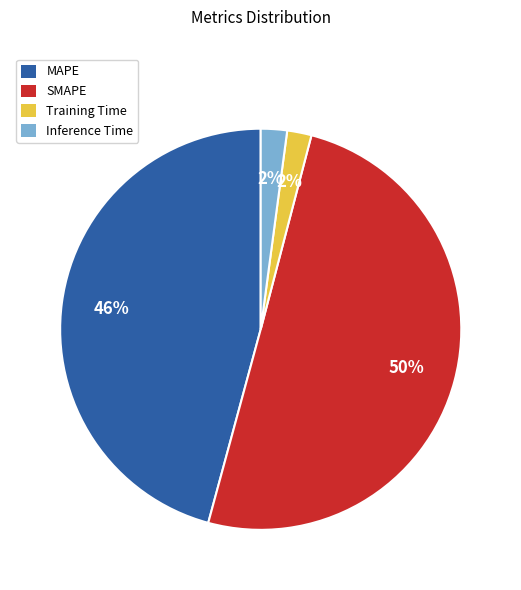

Combined, do Inference Time and Training Time account for over 50%?

No